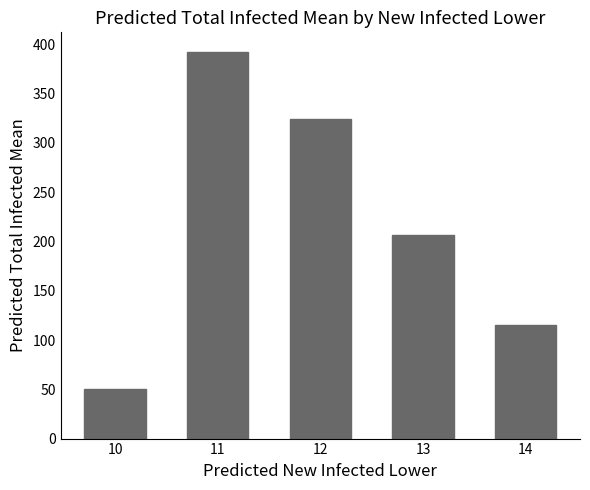

What is the ratio of the value at 12 to the value at 10?

6.5